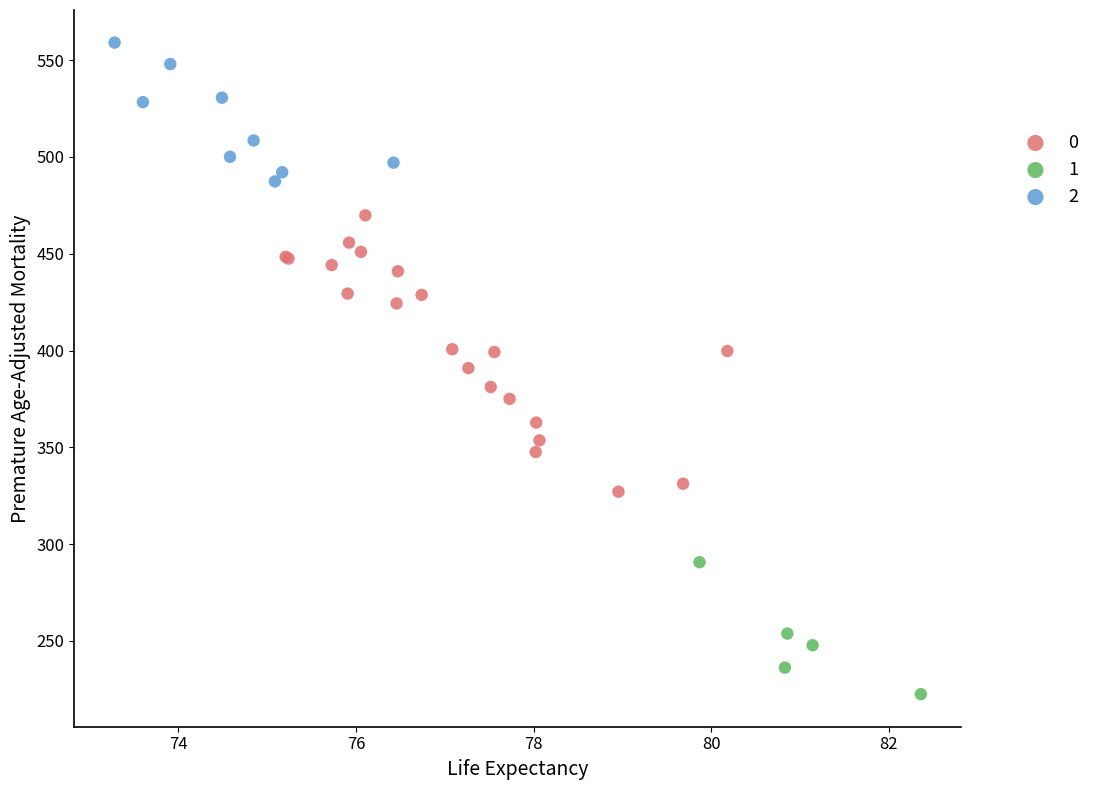

What are all the series names shown in the legend?

0, 1, 2